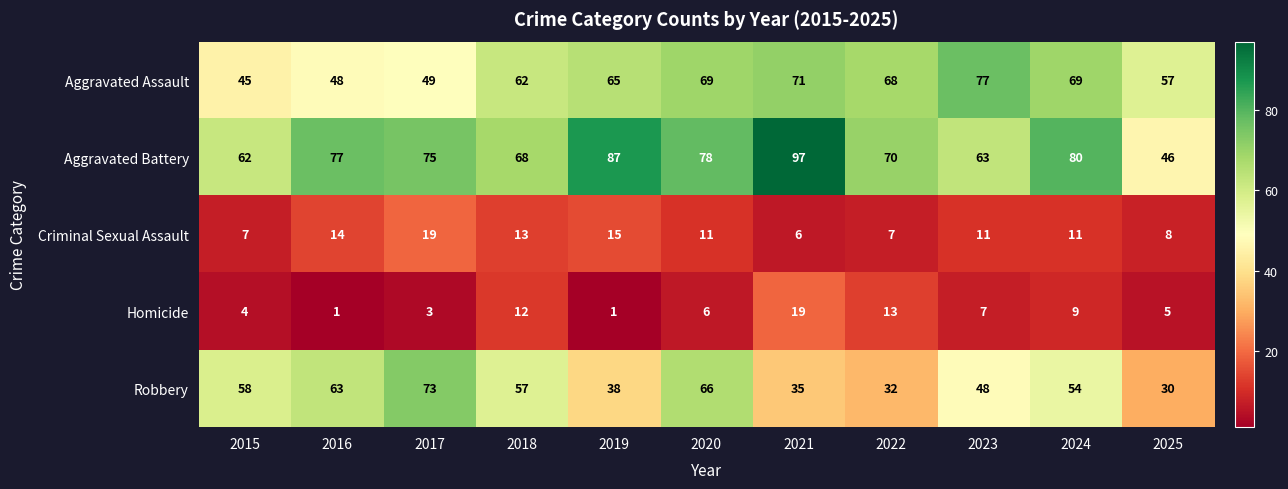

Which label corresponds to the largest value in the chart?

2021